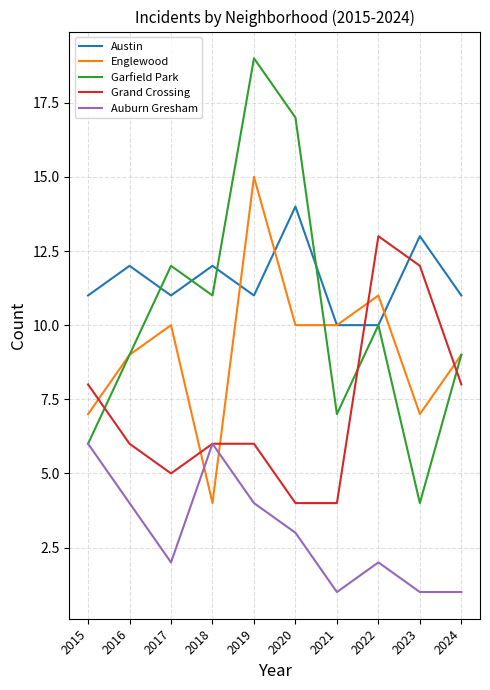

Rank the series by their maximum value, from highest to lowest.

Garfield Park, Englewood, Austin, Grand Crossing, Auburn Gresham